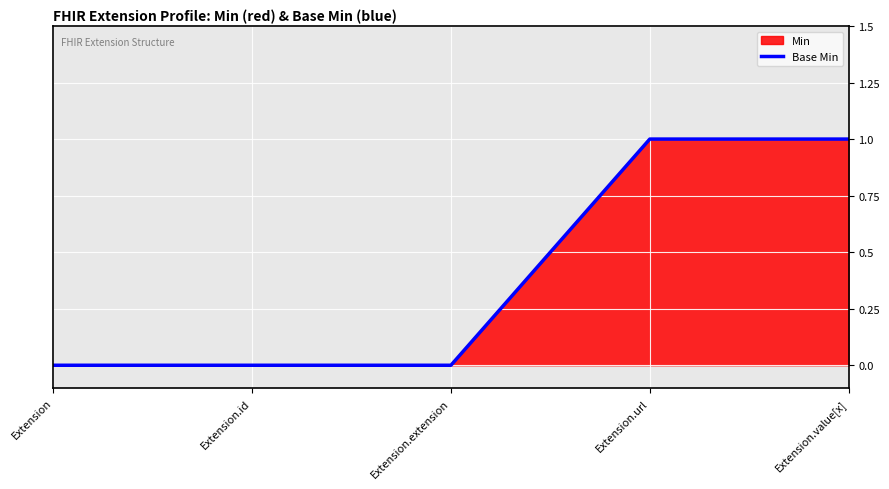

How many lines are shown in the chart?

1